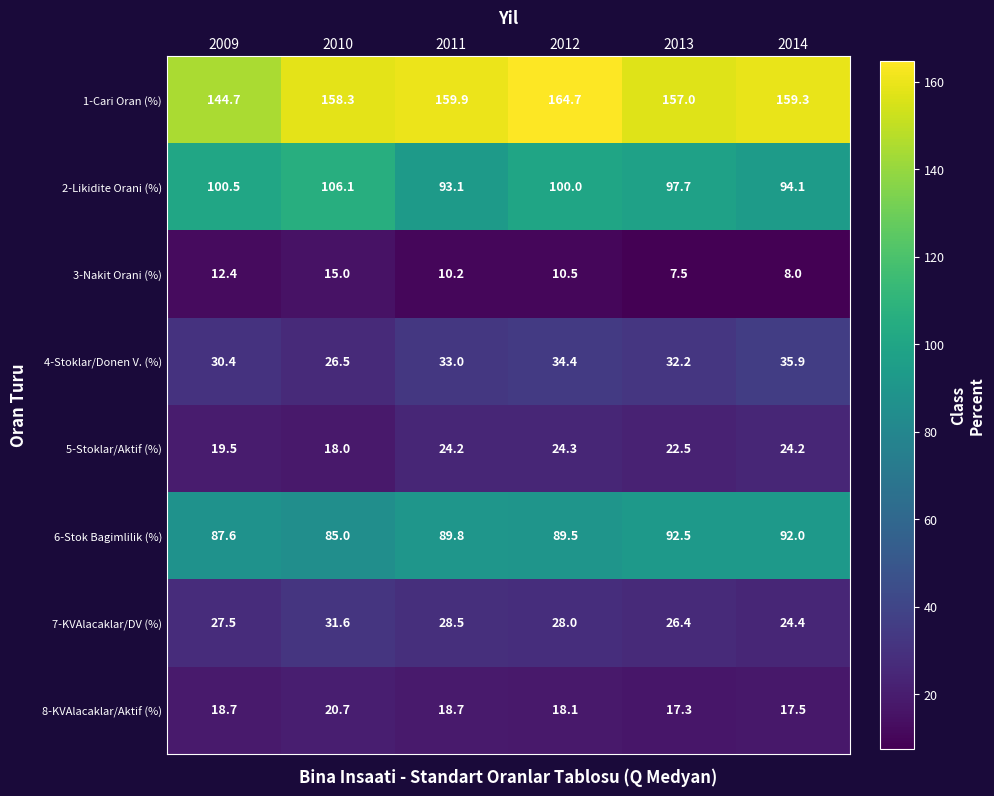

What is the minimum value shown in the chart?

7.5